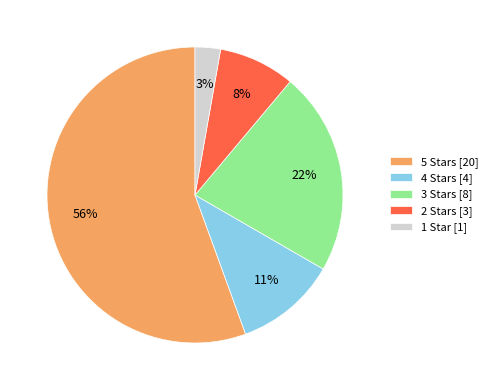

Rank the categories by value from highest to lowest.

5 Stars [20], 3 Stars [8], 4 Stars [4], 2 Stars [3], 1 Star [1]